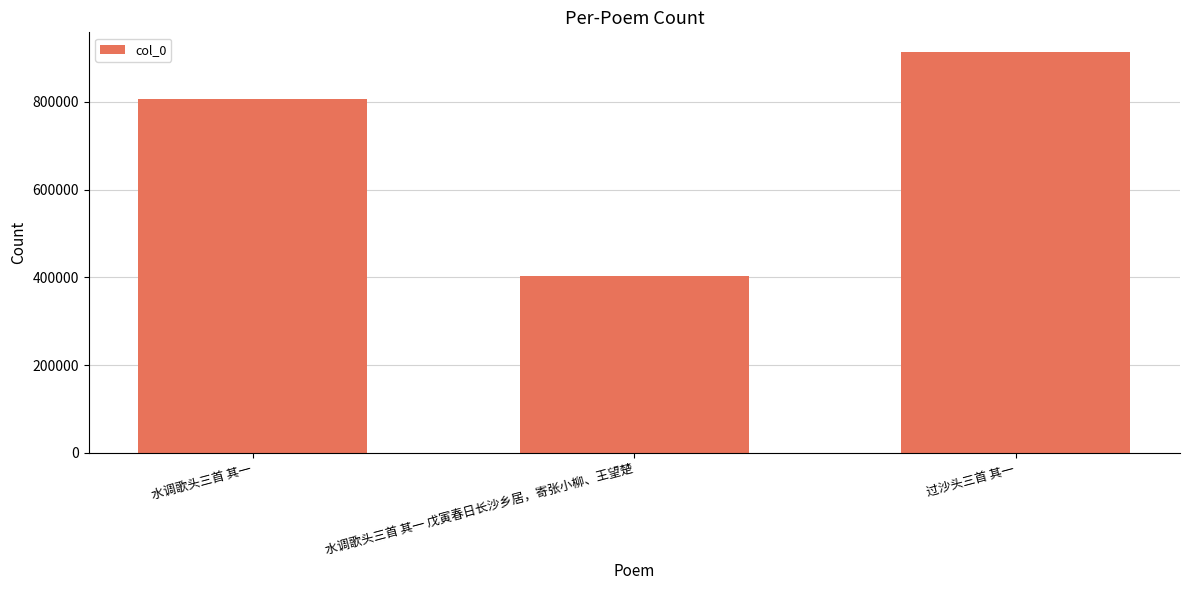

What is the approximate value at 过沙头三首 其一?

912545